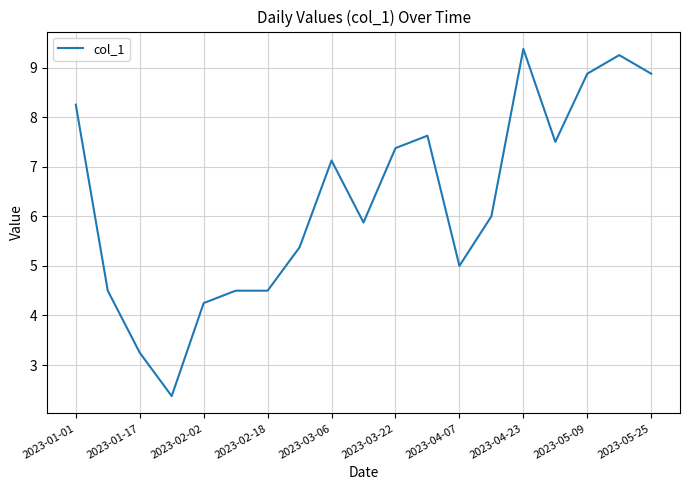

What is the smallest value displayed?

2.4